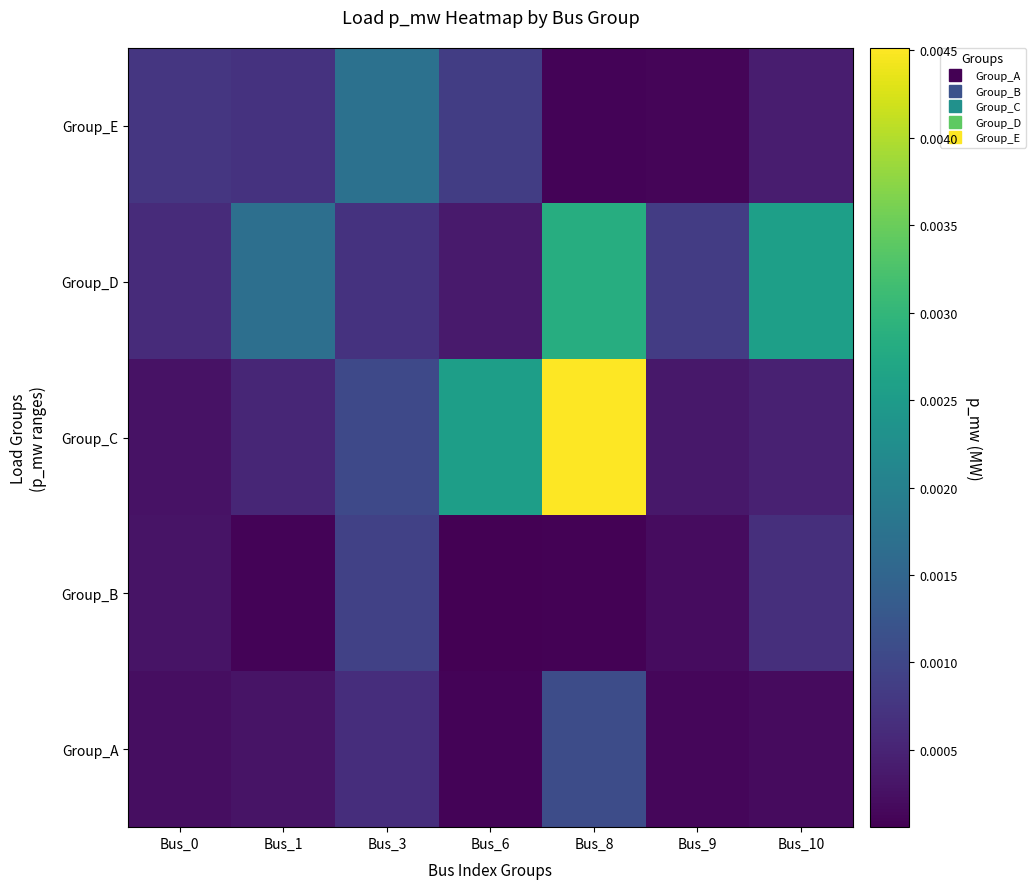

Which series has the largest total across all categories?

Group_C